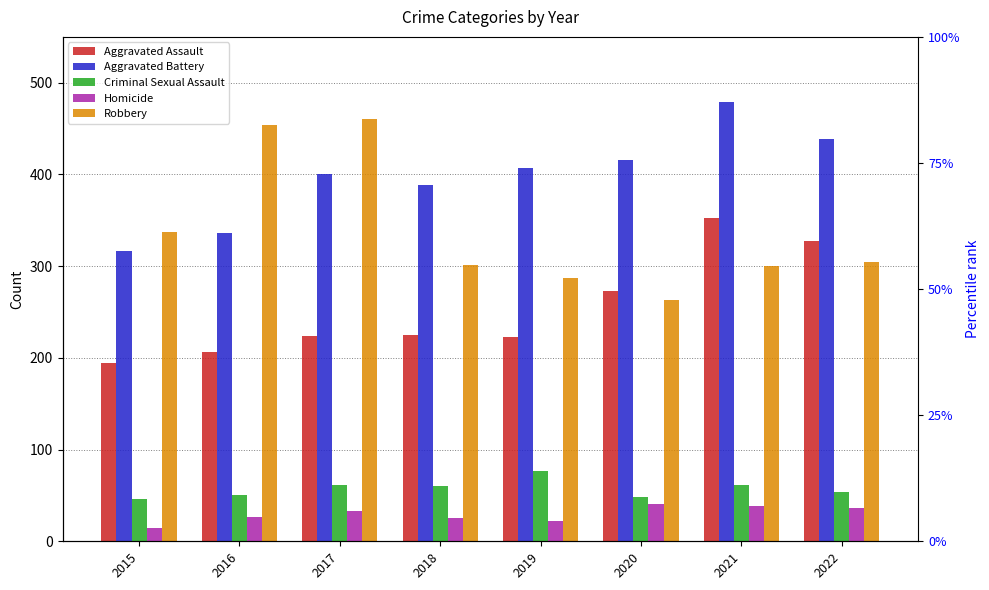

How many bars are there in each group?

5